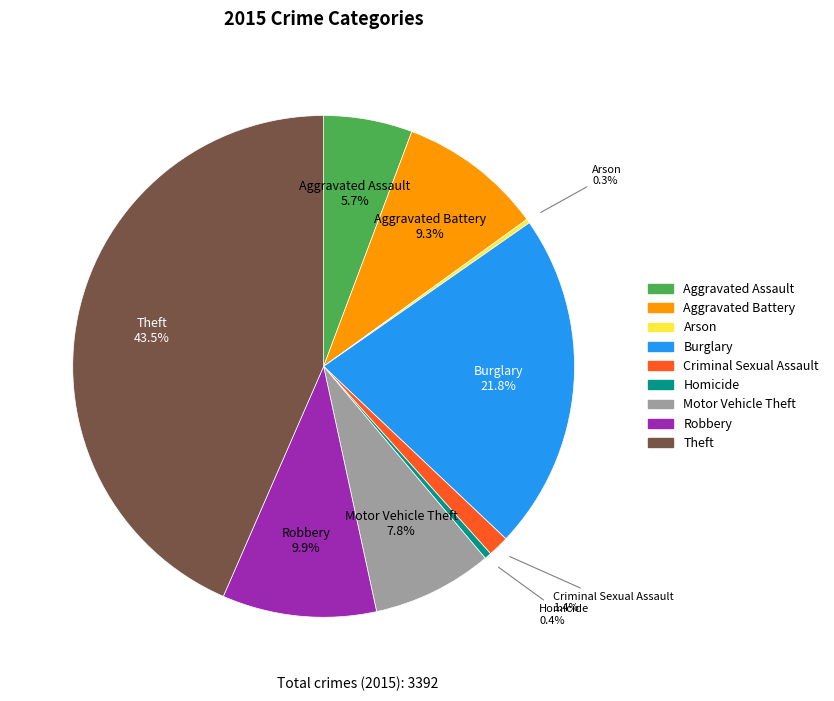

What is the largest slice in the pie chart?

Theft